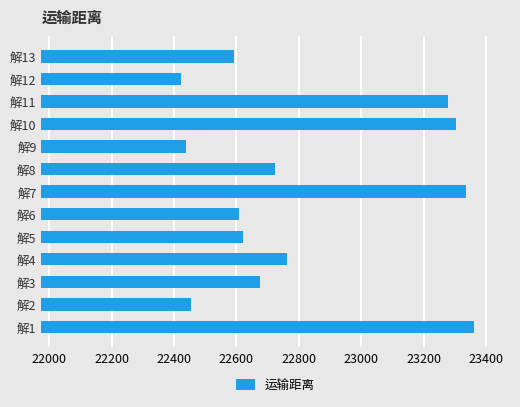

Is it true that the value at 解2 is 22453.5?

True